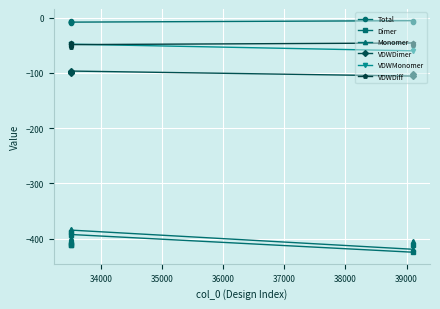

What is the sum of all Dimer values?

-2849.7